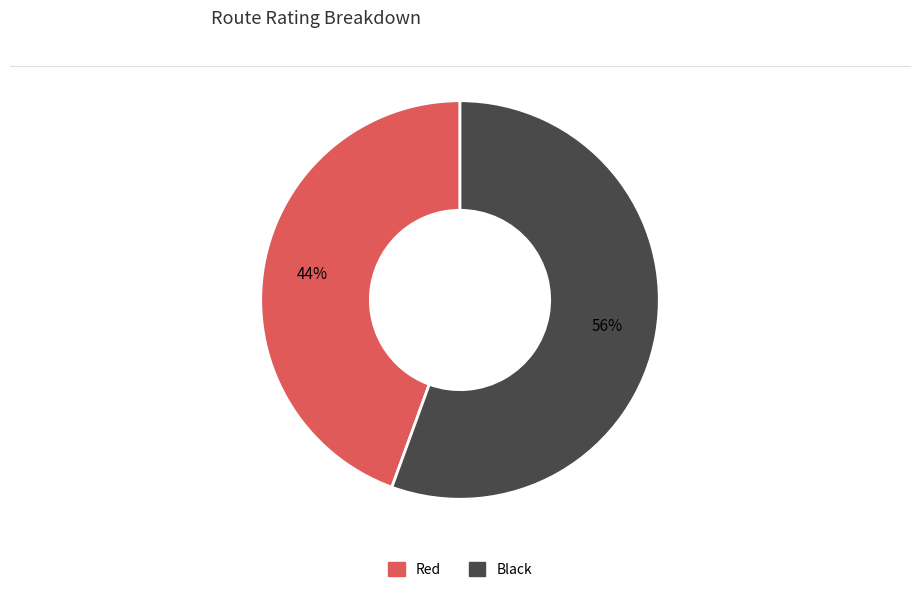

Which slice is the smallest?

Red